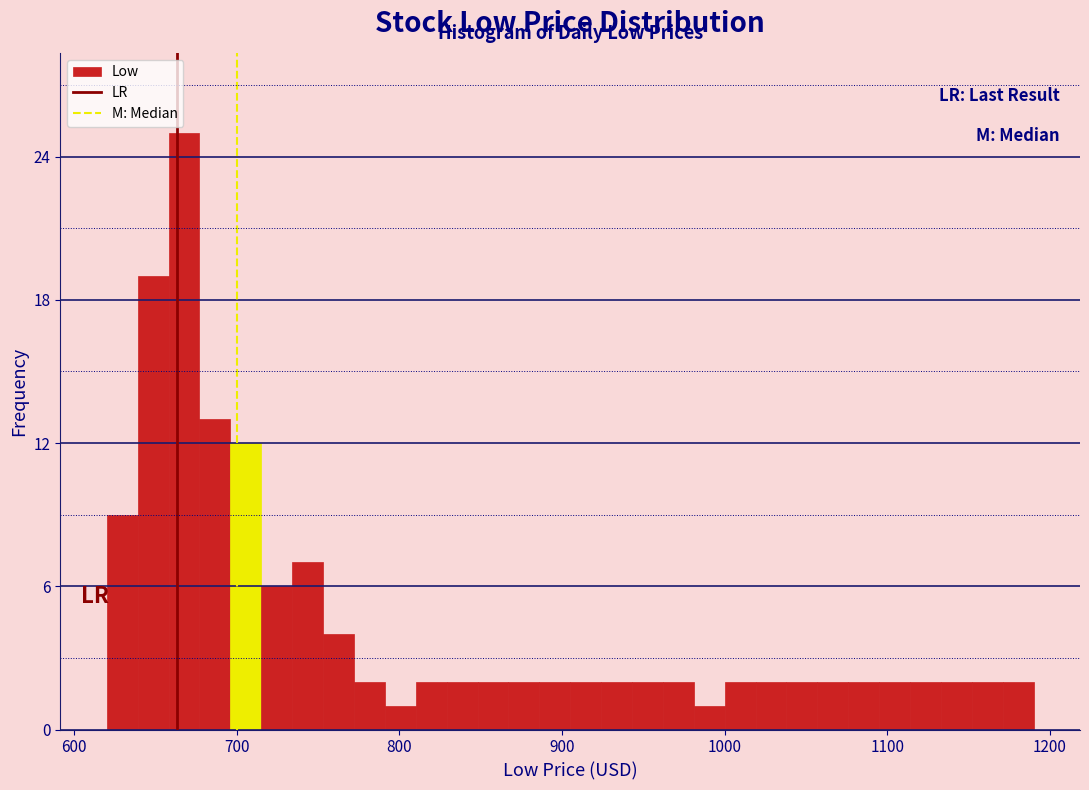

Around what value on the x-axis is the tallest bar? Give the approximate position of its centre, as read against the axis.

670